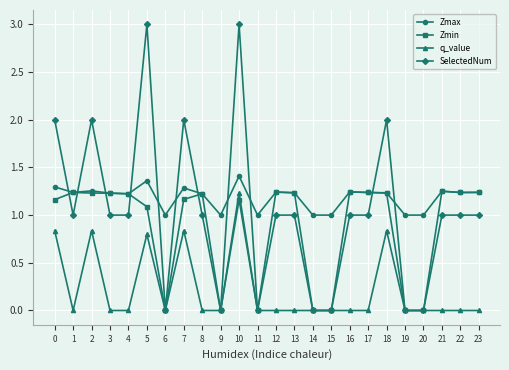

What is the lowest value of the Zmax series?

1.0